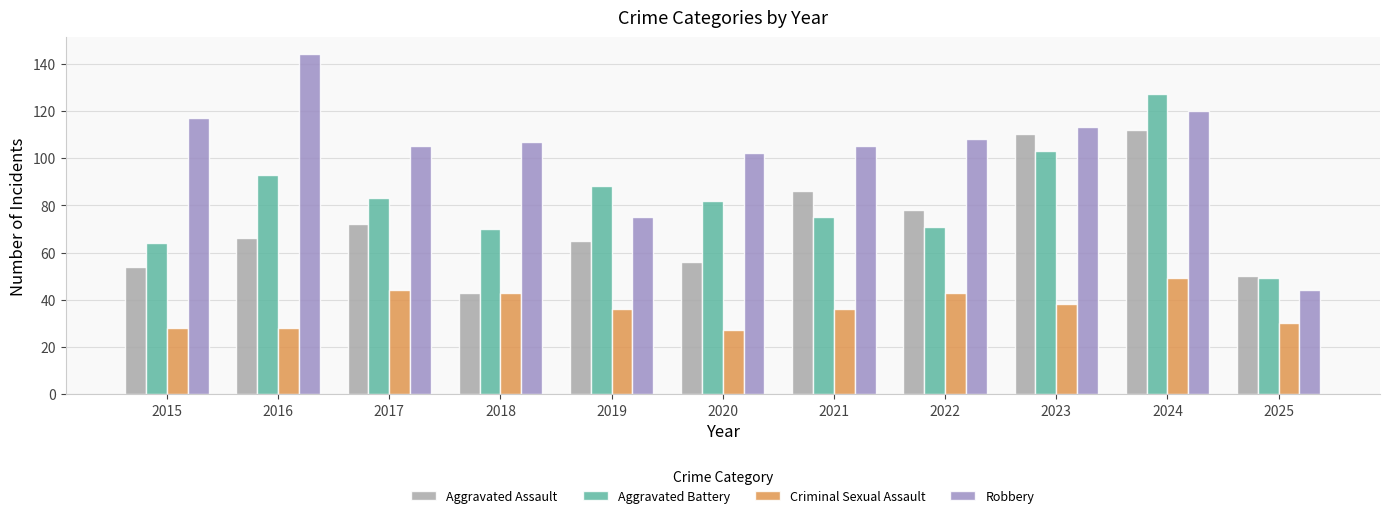

Count the number of data series in this chart.

4